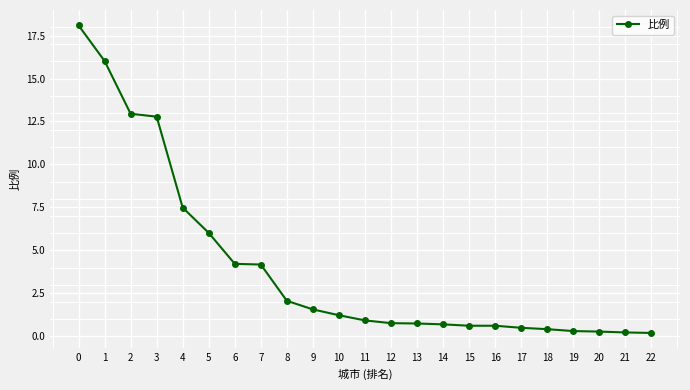

What is the sum of the values at 18 and 14?

1.1